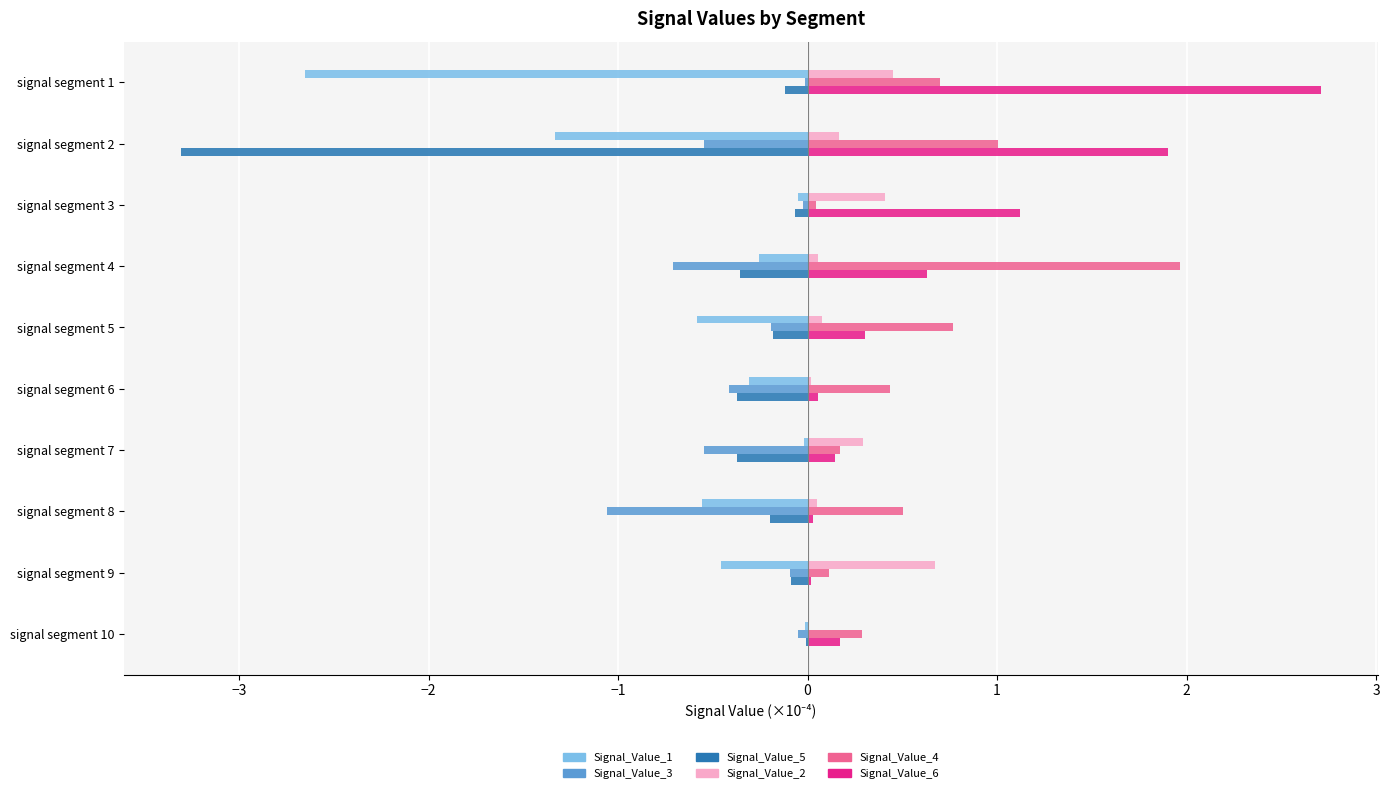

What is the sum of all Signal_Value_3 values?

-3.7